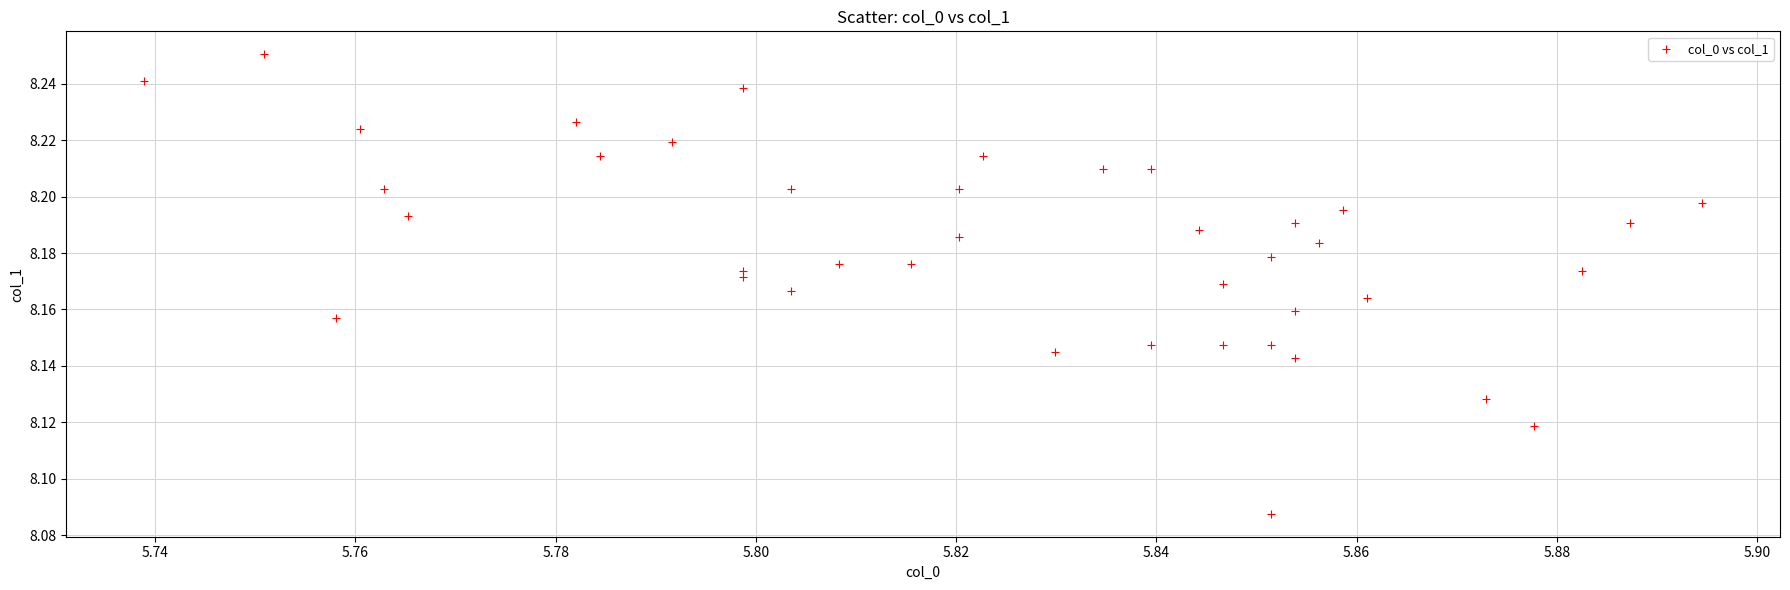

How many points are shown in the scatter plot?

40